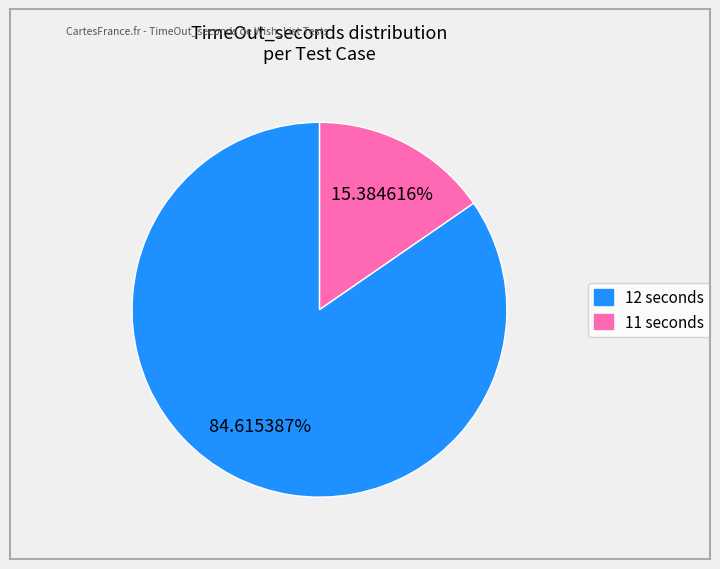

How many slices are in this pie chart?

2